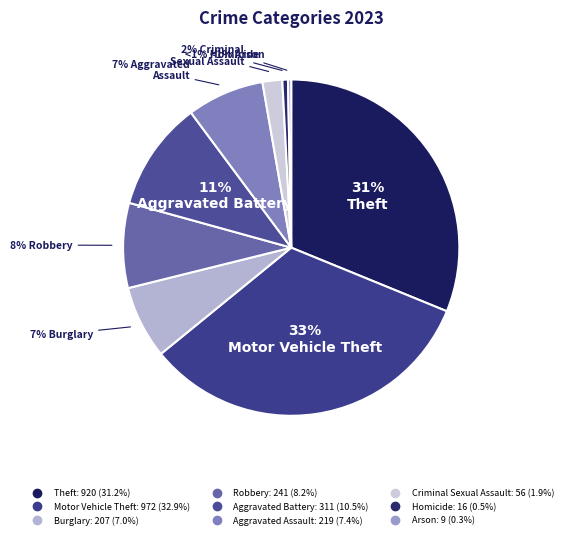

What percentage is the Motor Vehicle Theft slice, to the nearest percent?

33%